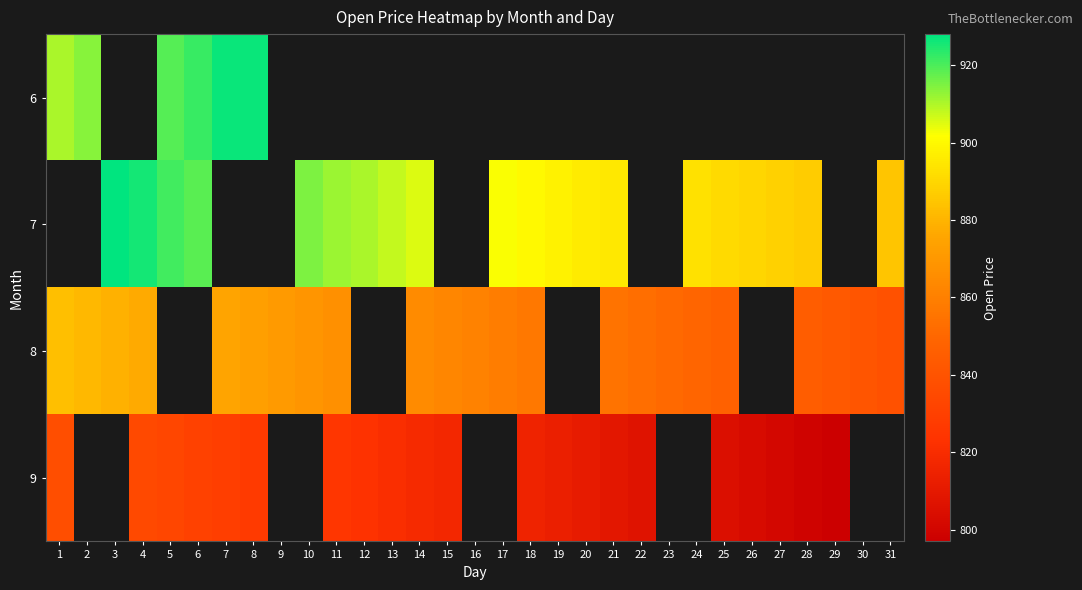

What is the maximum value shown in the chart?

928.0